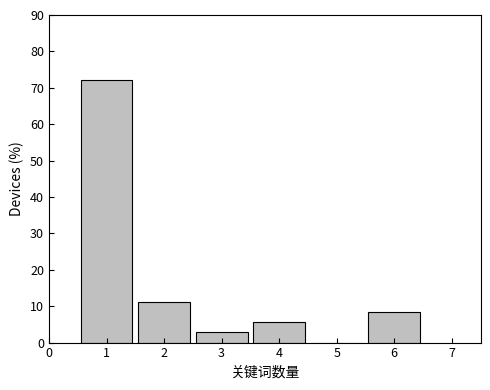

Reading left to right, transcribe this chart: for each bar, give the range it covers on the x-axis and its height. The values are not printed on the chart, so give them approximately, as read against the axis.

0.5 to 1.5: 72
1.5 to 2.5: 11
2.5 to 3.5: 3
3.5 to 4.5: 6
4.5 to 5.5: 0
5.5 to 6.5: 8